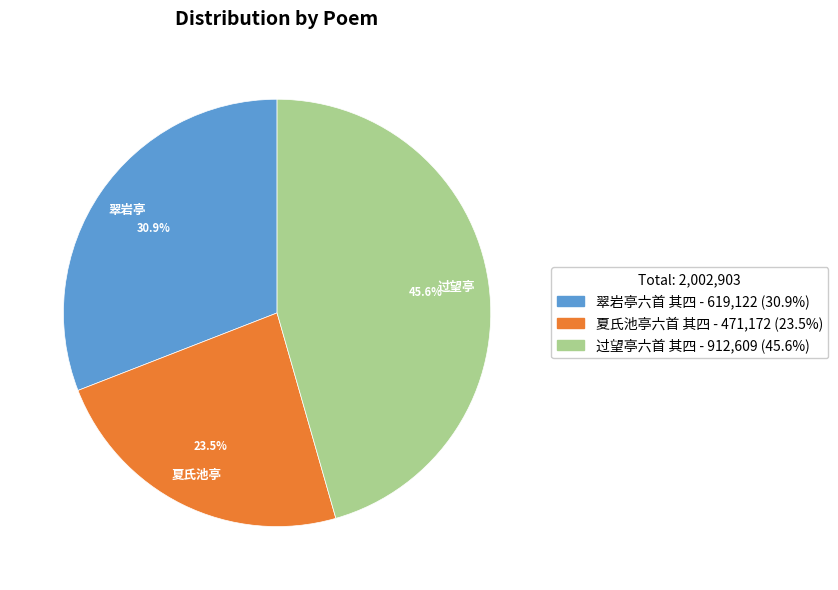

What percentage is the 过望亭六首 其四 slice, to the nearest percent?

46%